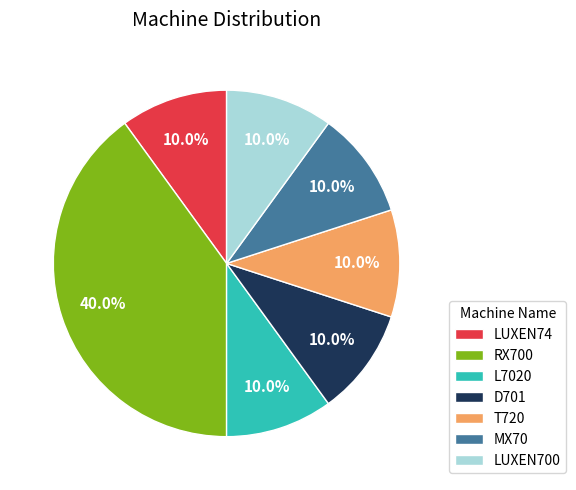

To the nearest percent, what is the combined percentage of T720 and L7020?

20%